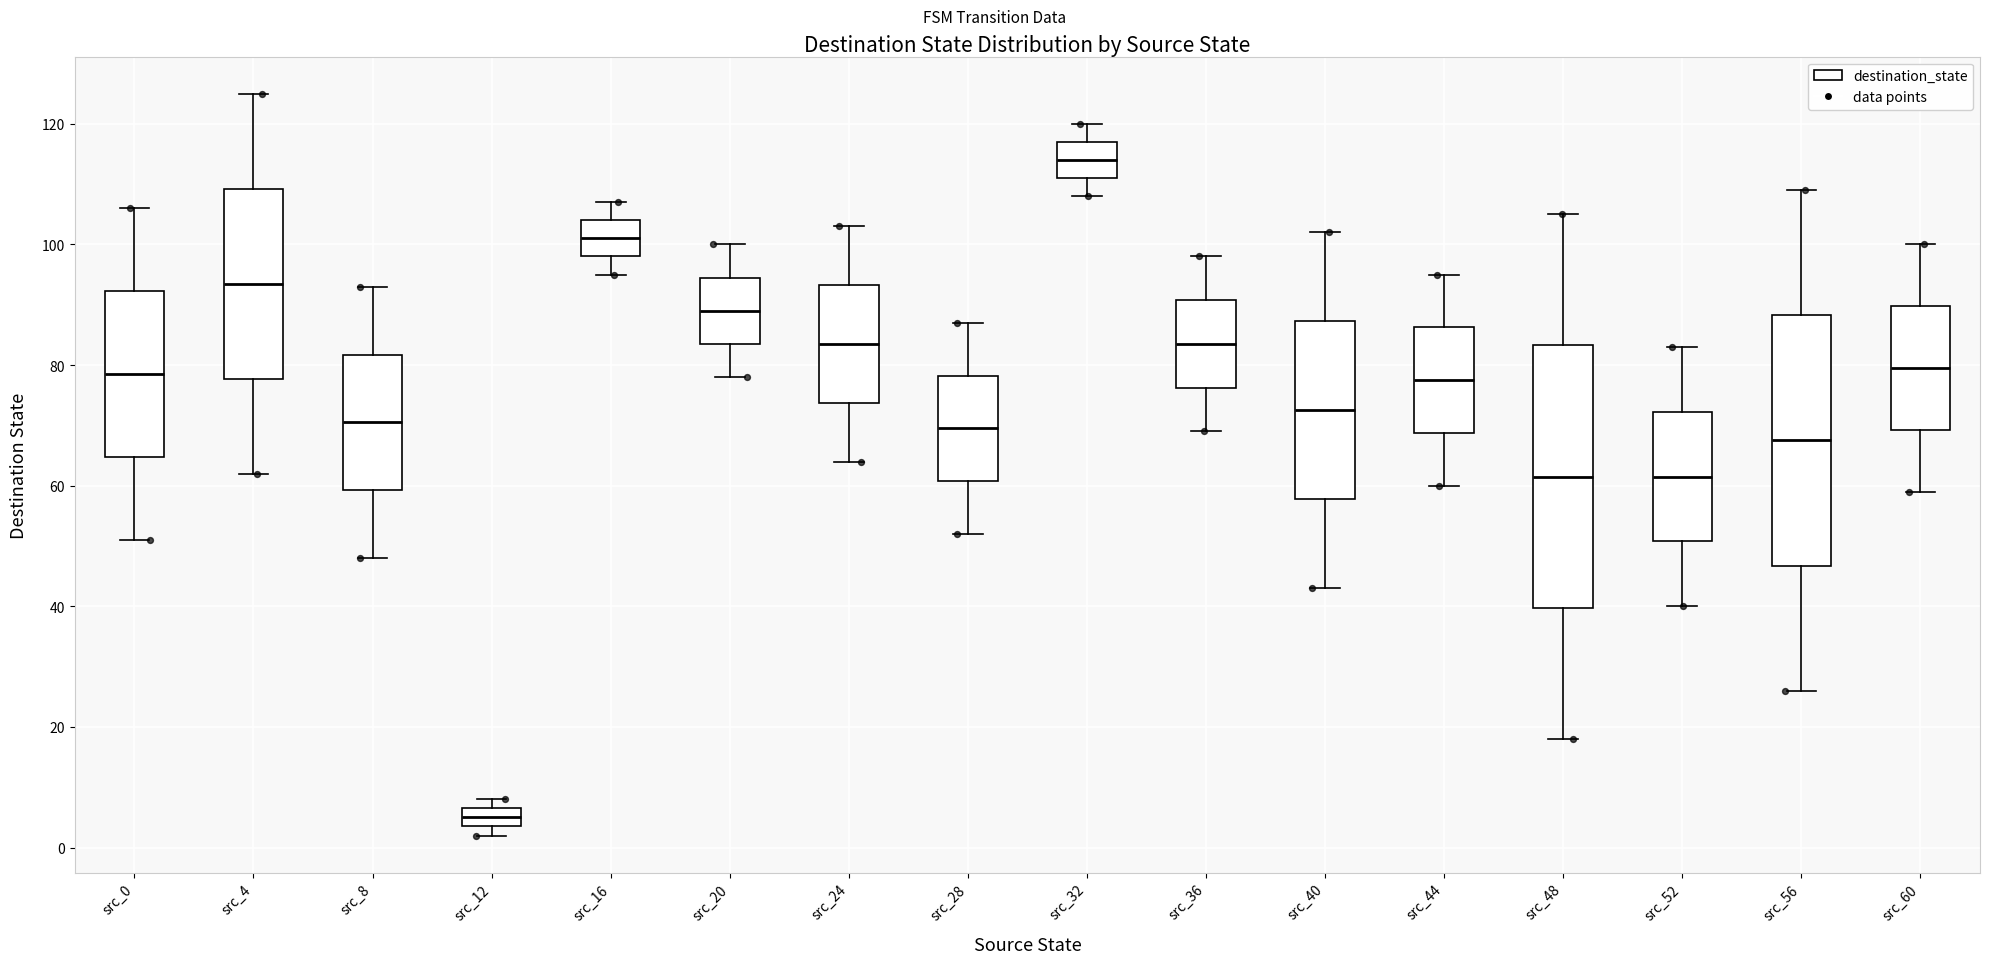

Which box has the lowest median line?

src_12